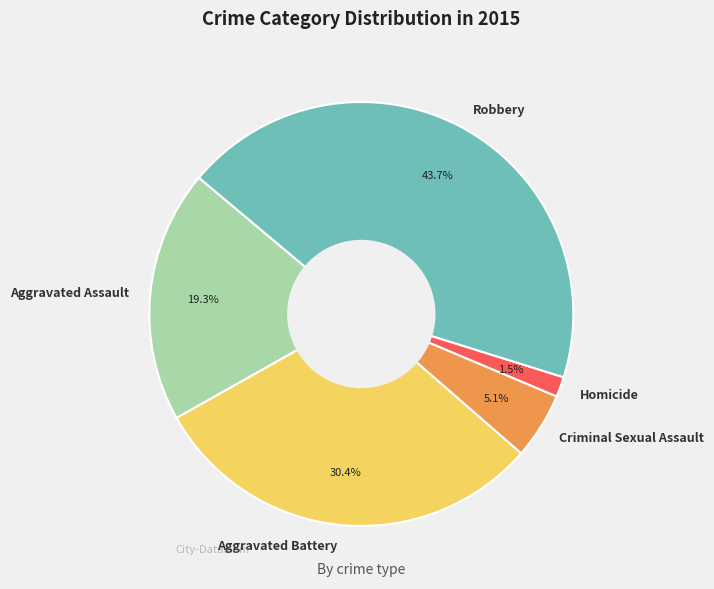

Rank the categories by value from lowest to highest.

Homicide, Criminal Sexual Assault, Aggravated Assault, Aggravated Battery, Robbery